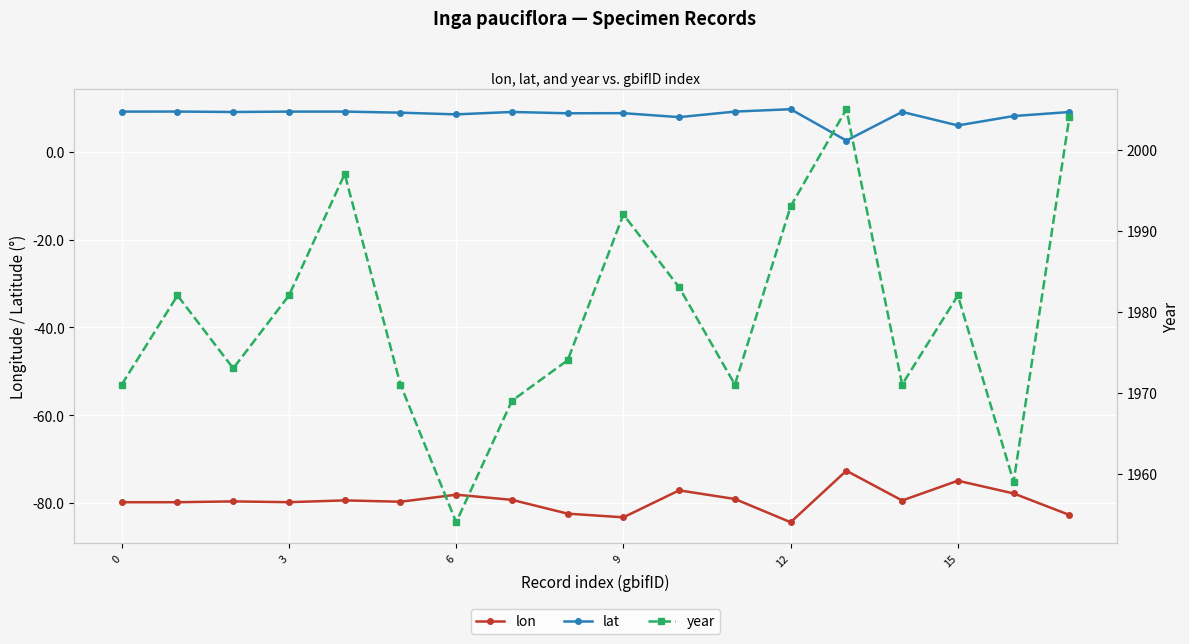

Reading left to right, list all the values displayed in this chart.

lon: -79.8	-79.8	-79.6	-79.8	-79.4	-79.7	-78.1	-79.3	-82.4	-83.3	-77.1	-79.1	-84.4	-72.7	-79.4	-74.9	-77.8	-82.7
lat: 9.2	9.2	9.1	9.2	9.2	8.9	8.5	9.1	8.8	8.8	7.9	9.2	9.7	2.6	9.1	6.0	8.2	9.1
year: 1971.0	1982.0	1973.0	1982.0	1997.0	1971.0	1954.0	1969.0	1974.0	1992.0	1983.0	1971.0	1993.0	2005.0	1971.0	1982.0	1959.0	2004.0